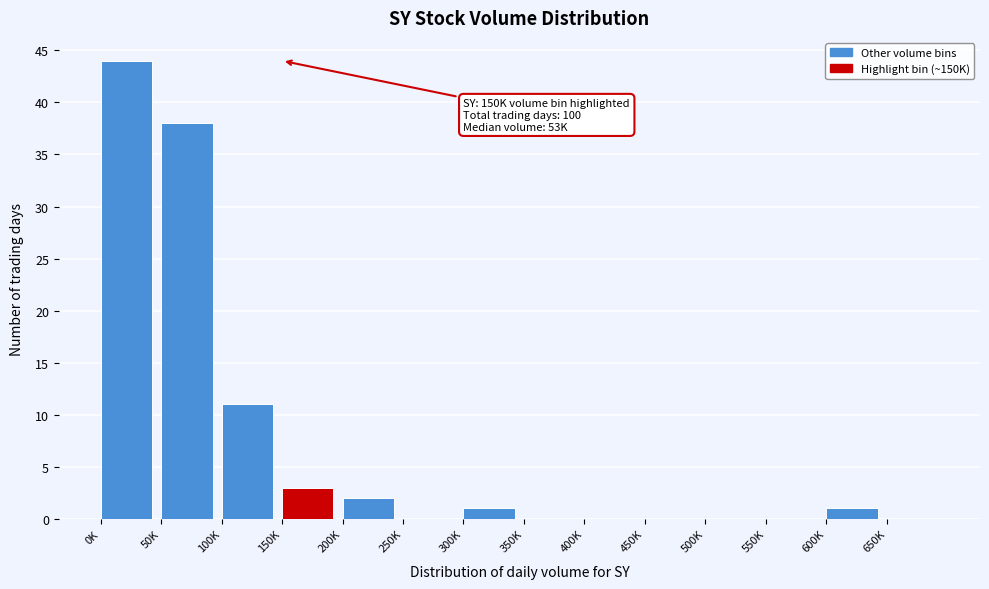

Reading left to right, extract all data points from this chart.

0K=44	50K=38	100K=11	150K=3	200K=2	250K=0	300K=1	350K=0	400K=0	450K=0	500K=0	550K=0	600K=1	650K=0